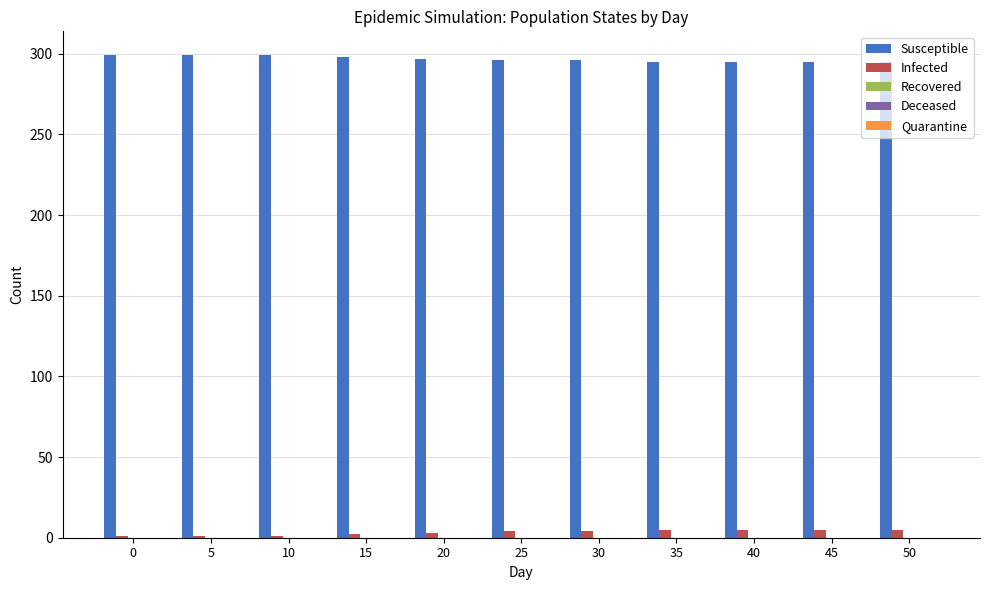

Is it true that Susceptible equals 299 at 0?

True